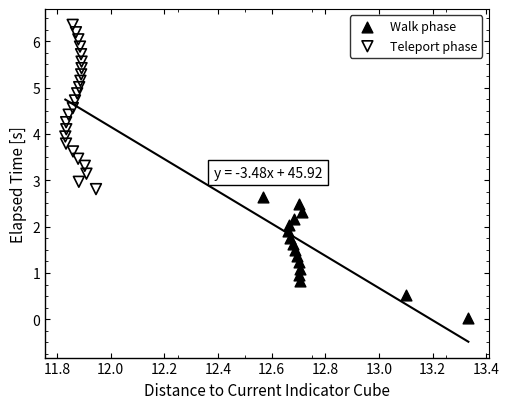

Which series has the widest spread of Y values?

Teleport phase